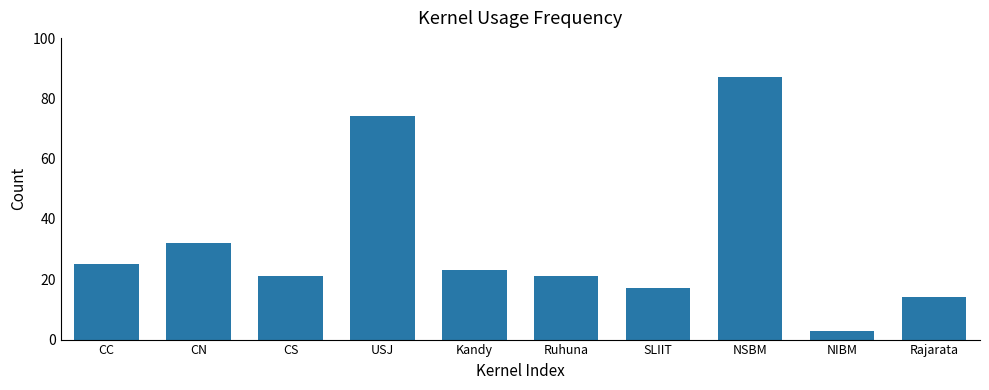

True or false: the data shows 31 at CS.

False